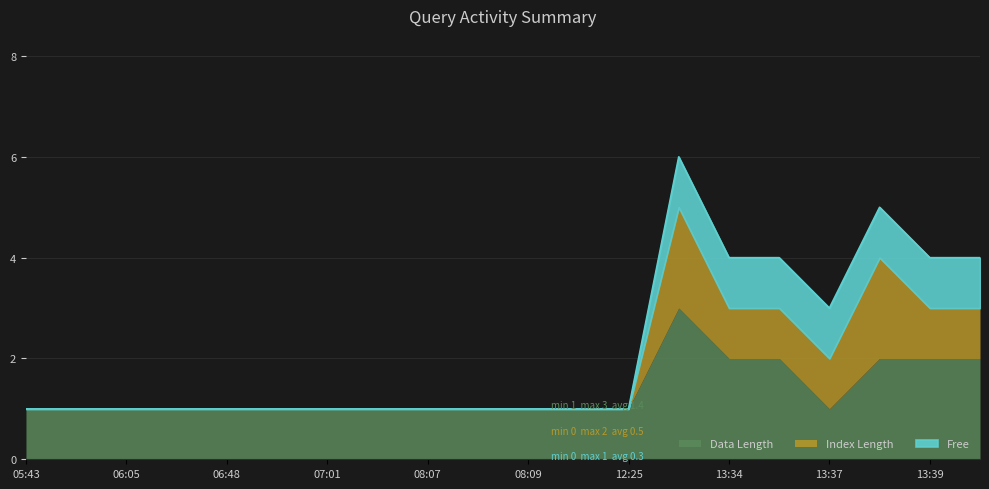

How many data points in Free are above 0?

7